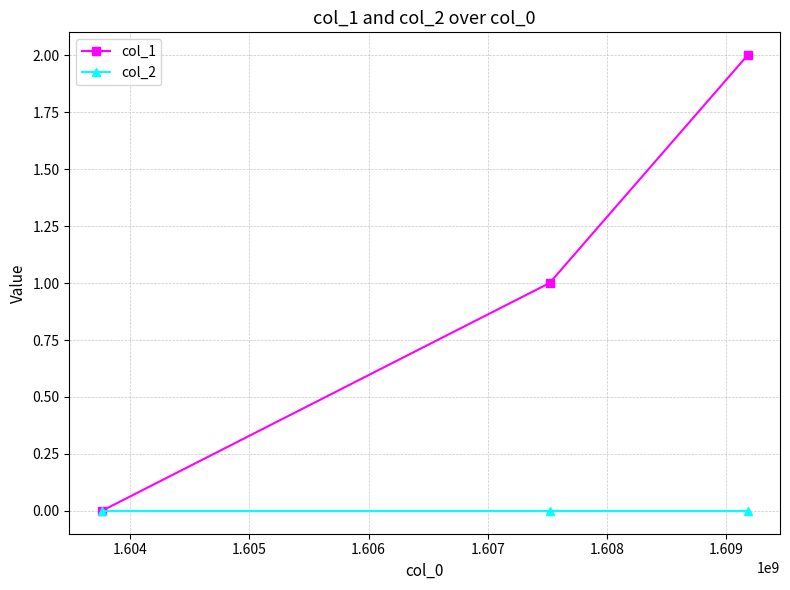

Rank the series by their maximum value, from highest to lowest.

col_1, col_2